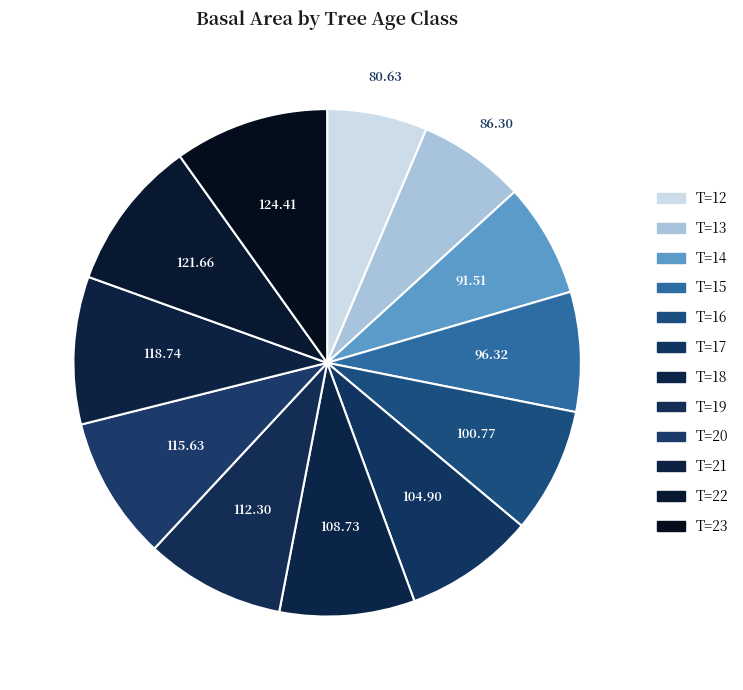

To the nearest percent, what is the average slice percentage?

8%